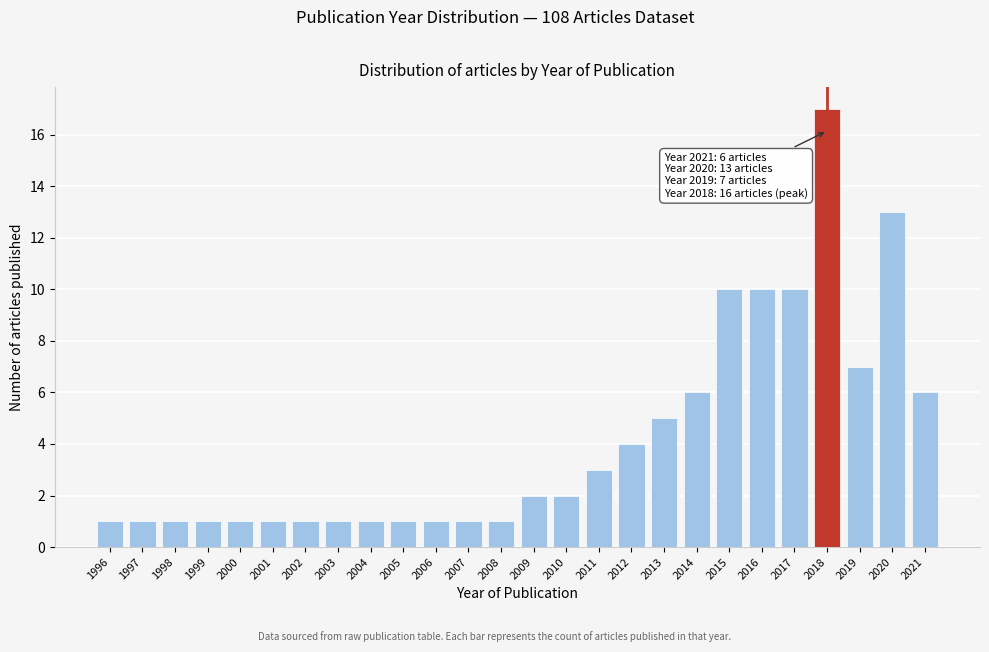

Reading left to right, list all the values displayed in this chart.

1996=1	1997=1	1998=1	1999=1	2000=1	2001=1	2002=1	2003=1	2004=1	2005=1	2006=1	2007=1	2008=1	2009=2	2010=2	2011=3	2012=4	2013=5	2014=6	2015=10	2016=10	2017=10	2018=17	2019=7	2020=13	2021=6